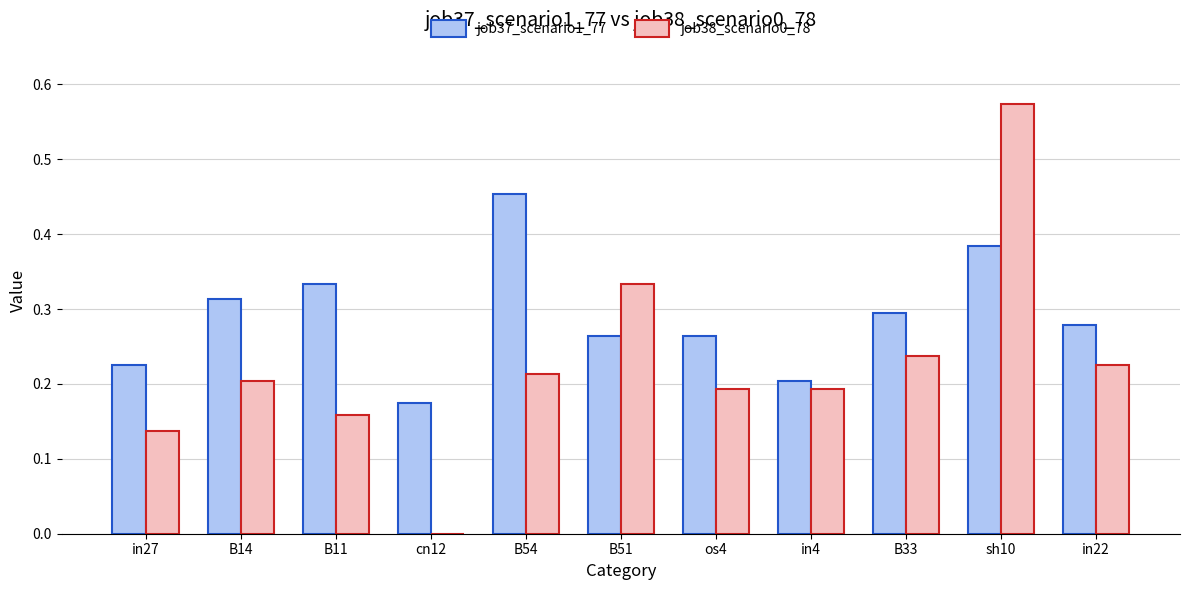

Count the job38_scenario0_78 values in the range 0 to 1.

11